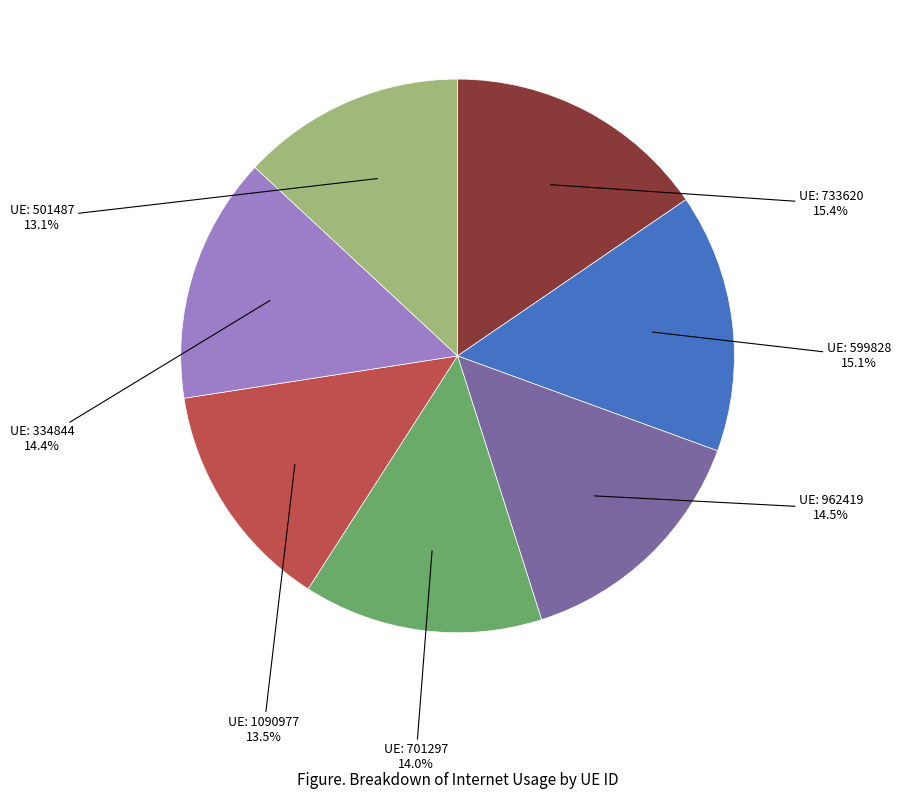

Count the number of slices in the pie.

7